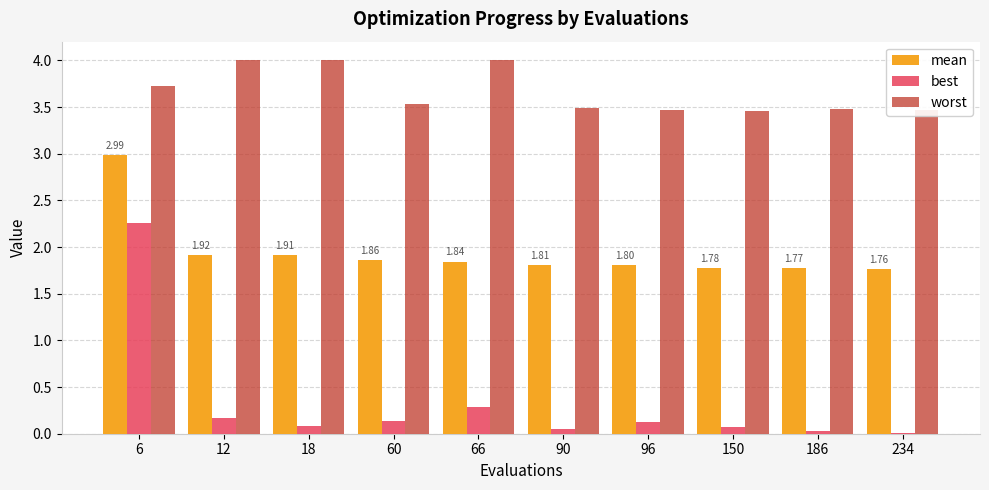

What is the total value across all series at 12?

6.1